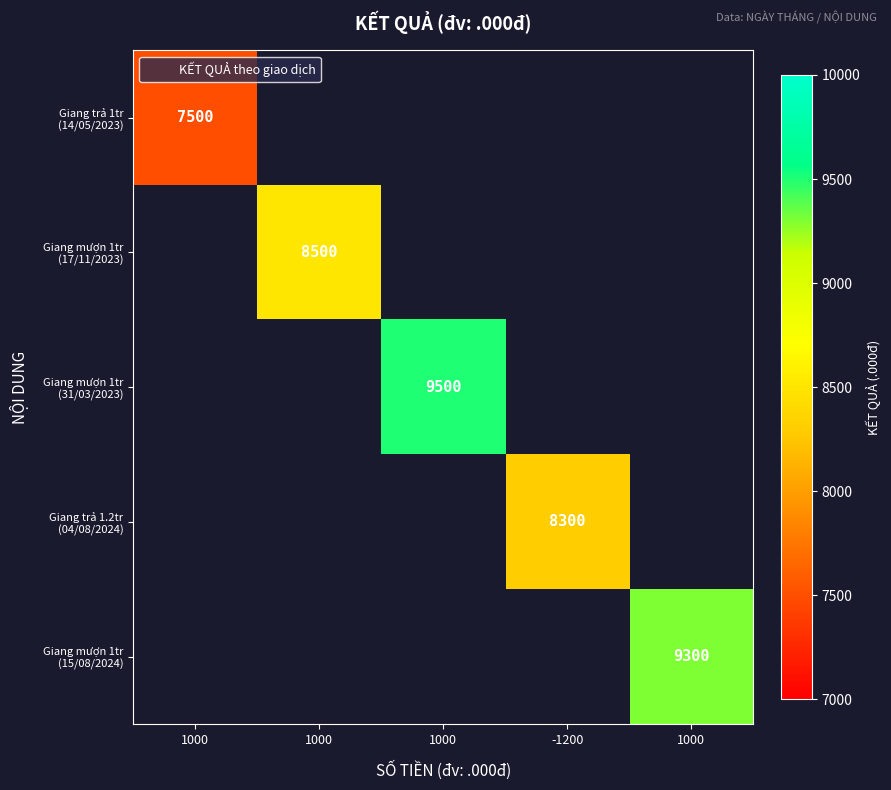

Which has a higher value, -1200 or 1000?

1000